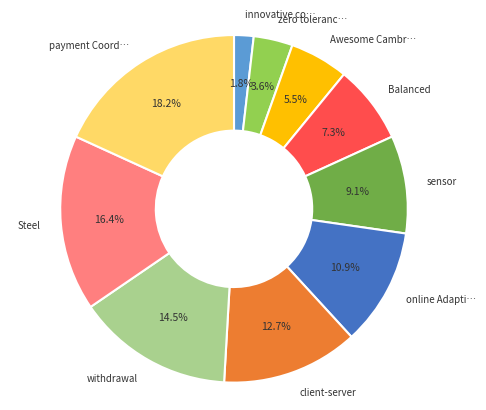

To the nearest percent, what is the average slice percentage?

10%